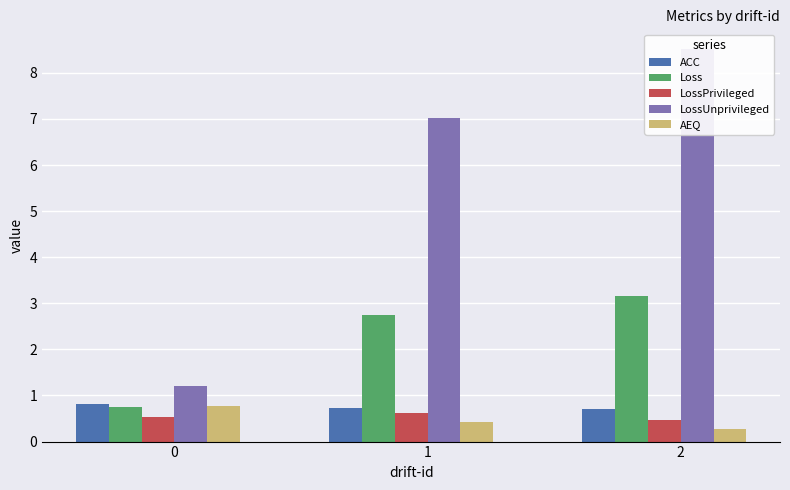

Reading left to right, extract all data points from this chart.

ACC: 0=0.8	1=0.7	2=0.7
Loss: 0=0.8	1=2.7	2=3.2
LossPrivileged: 0=0.5	1=0.6	2=0.5
LossUnprivileged: 0=1.2	1=7.0	2=8.5
AEQ: 0=0.8	1=0.4	2=0.3